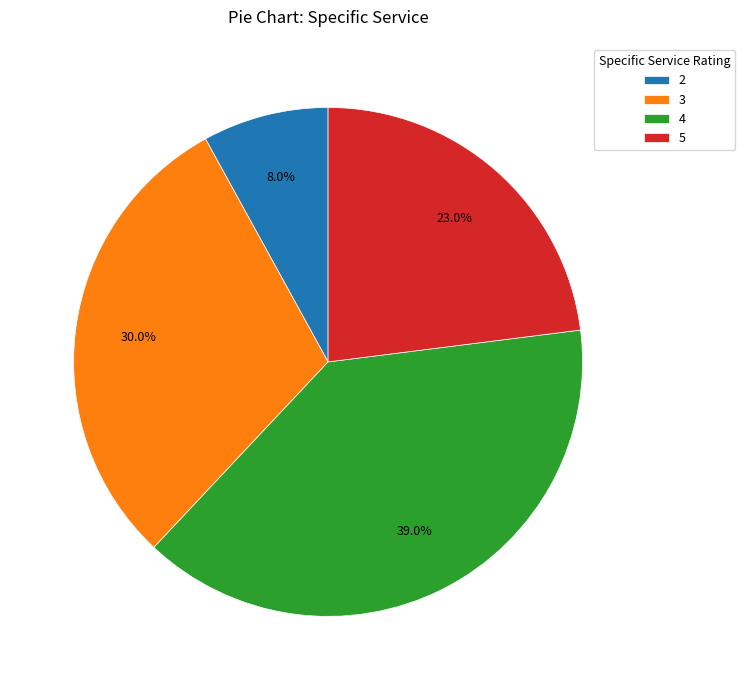

To the nearest percent, what is the combined percentage of 5 and 3?

53%